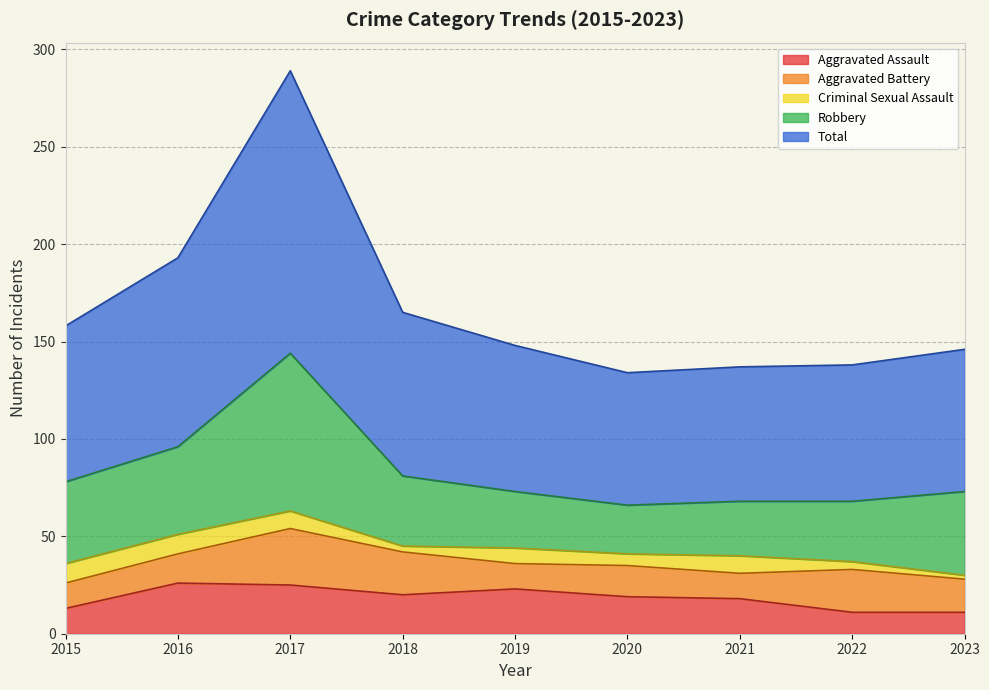

List the series in order of their peak value, highest first.

Total, Robbery, Aggravated Battery, Aggravated Assault, Criminal Sexual Assault